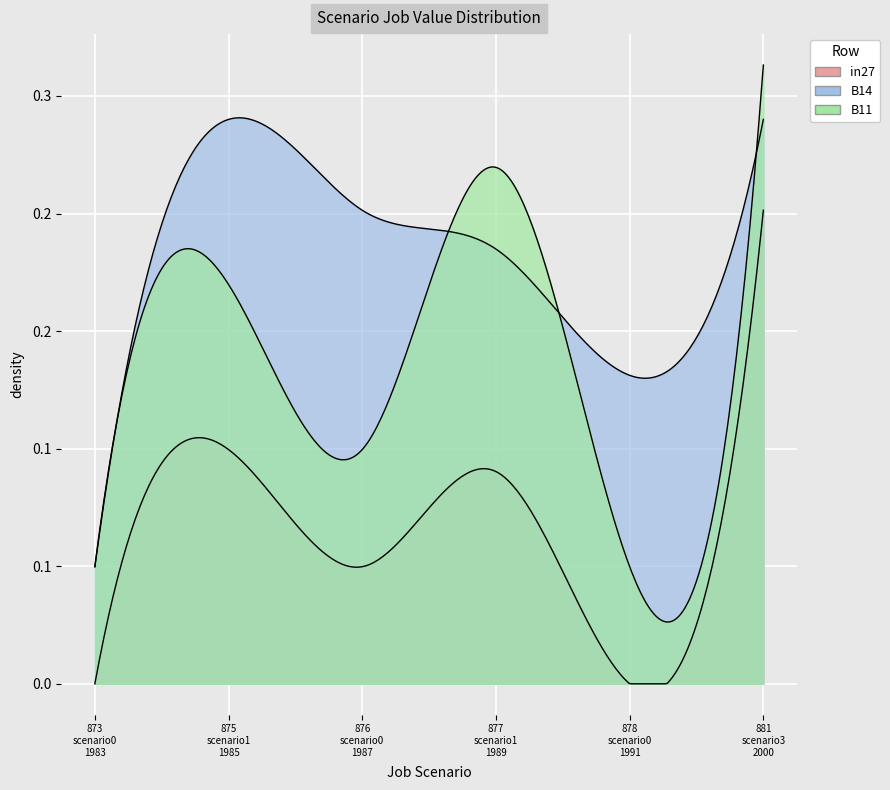

What is the label of the 6th point from the left?

job881_scenario3_2000